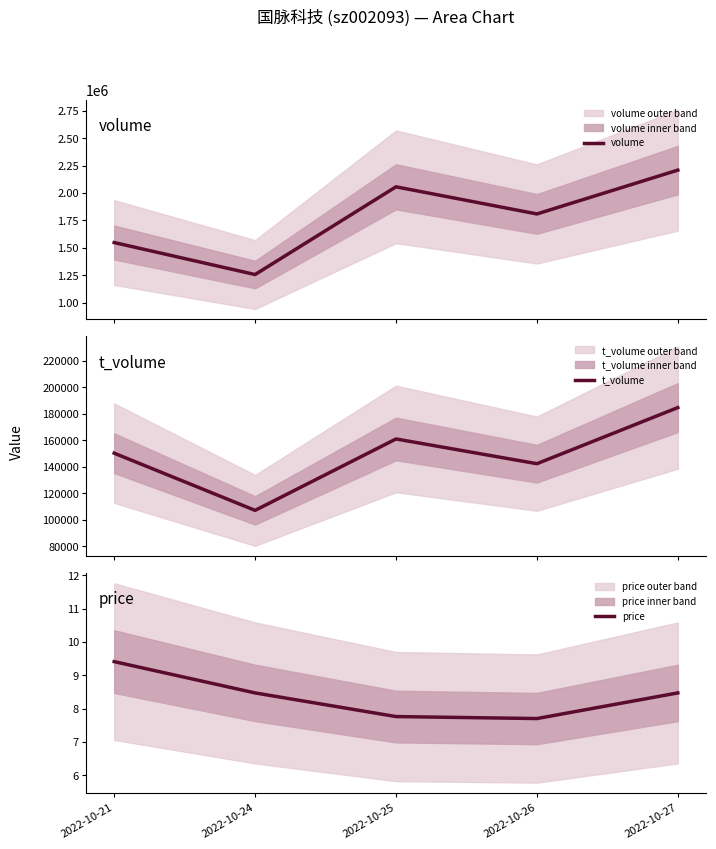

Where is the first local minimum for price?

2022-10-26